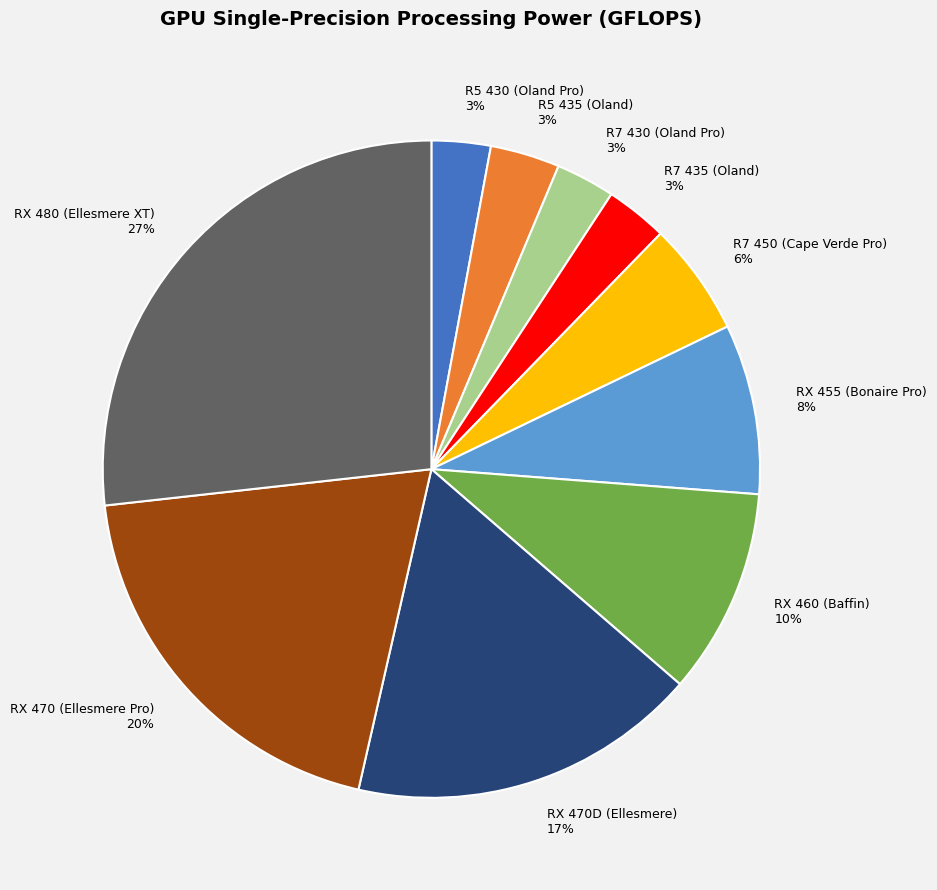

Which slice is the largest?

RX 480 (Ellesmere XT)